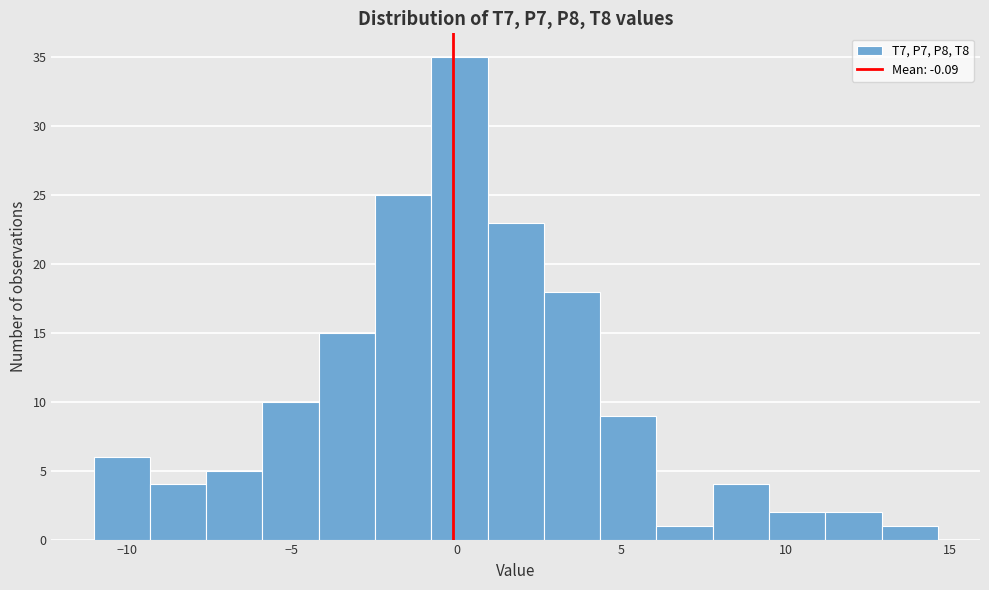

Around what value on the x-axis is the tallest bar? Give the approximate position of its centre, as read against the axis.

0.0